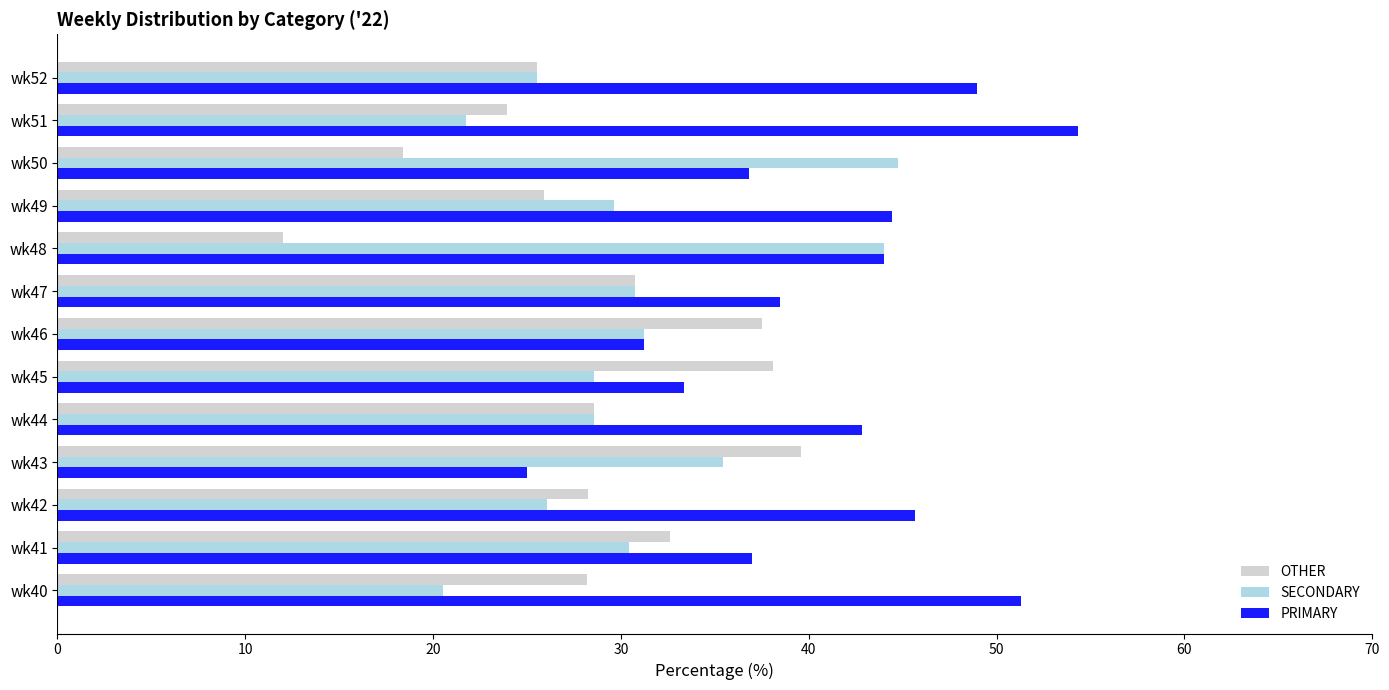

What is the smallest value displayed?

12.0